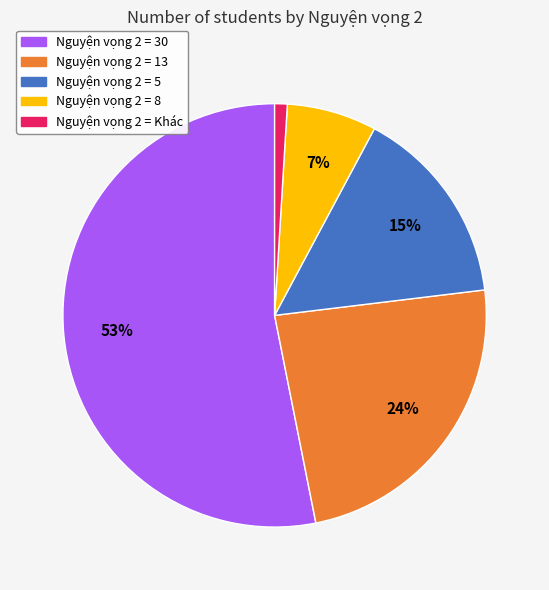

Is there a majority slice in this chart?

Yes